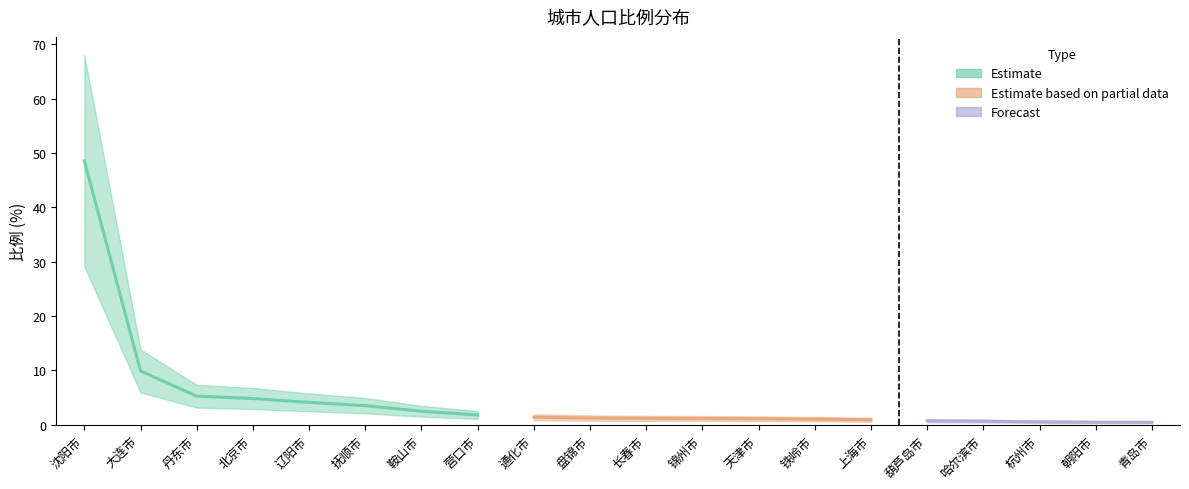

What is the greatest value displayed?

48.6